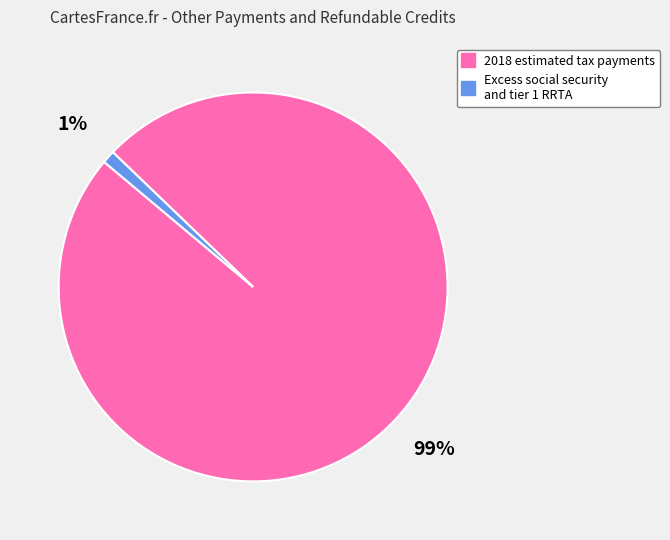

Which slice is the largest?

2018 estimated tax payments